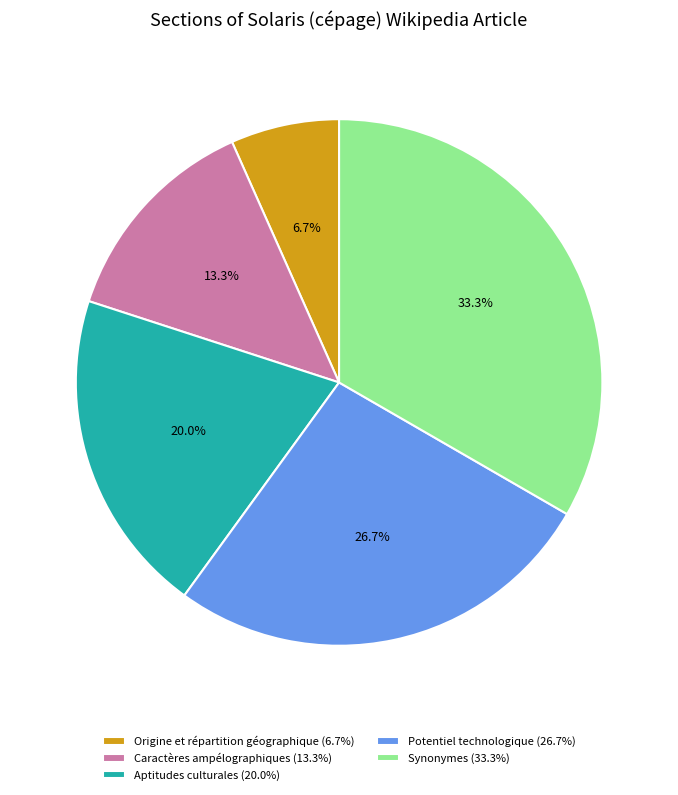

To the nearest percent, what is the average slice percentage?

20%